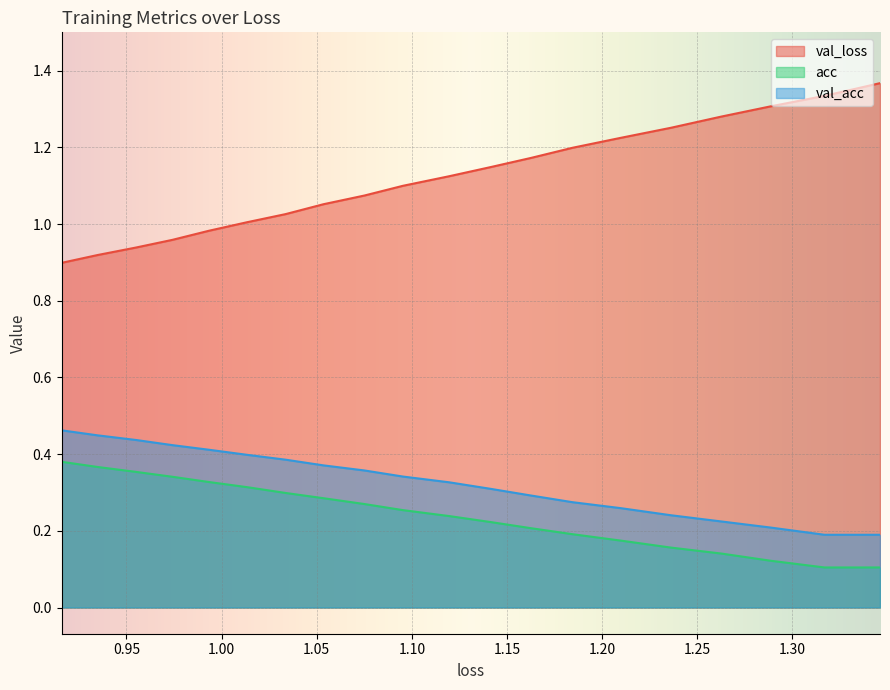

How many series are shown in this chart?

3